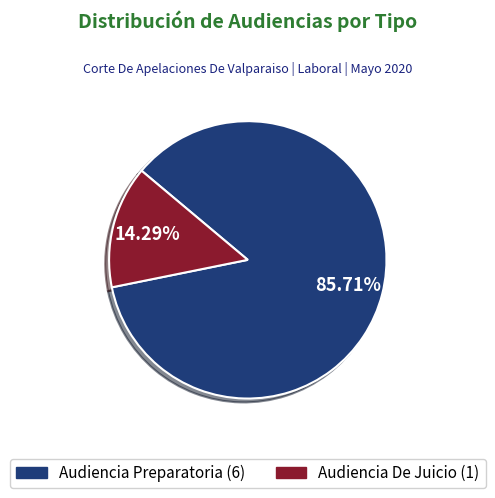

Is the sum of Audiencia De Juicio and Audiencia Preparatoria greater than half?

Yes